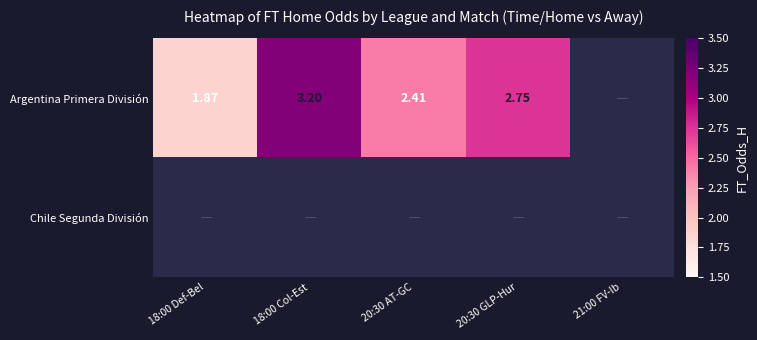

What is the difference between the highest and lowest values at 20:30 GLP-Hur?

2.8